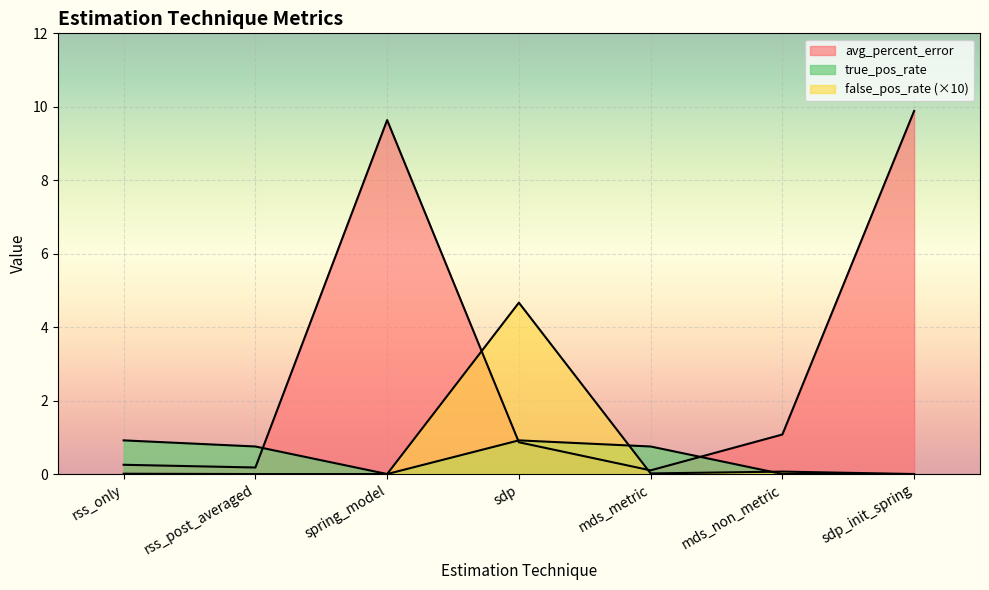

Which series ends up on top after the final intersection of false_pos_rate and avg_percent_error?

avg_percent_error